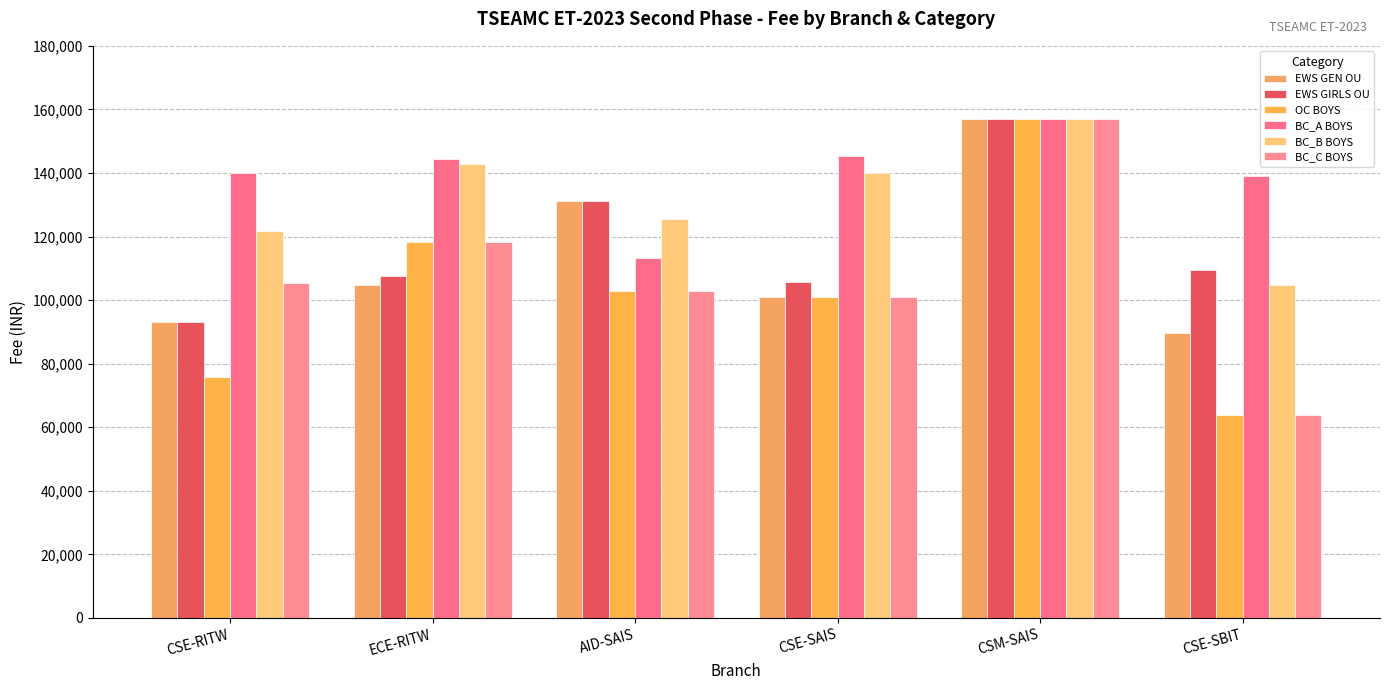

How many groups of bars are there?

6